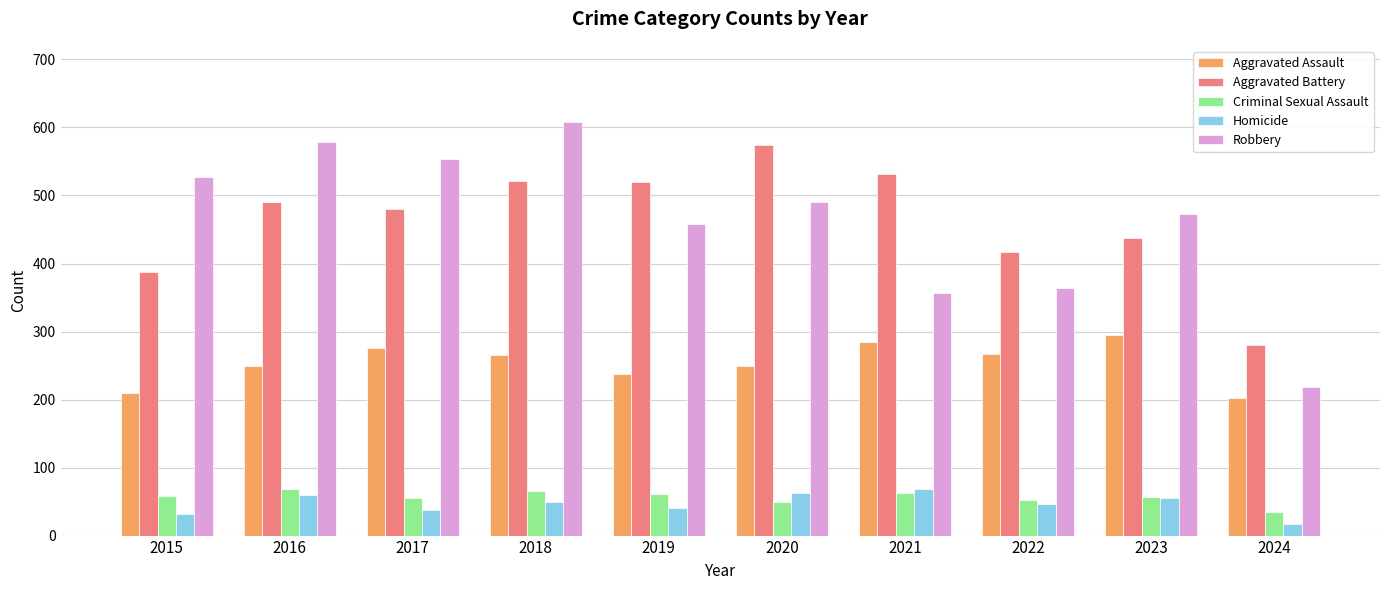

What is the approximate value of Robbery at 2018?

608